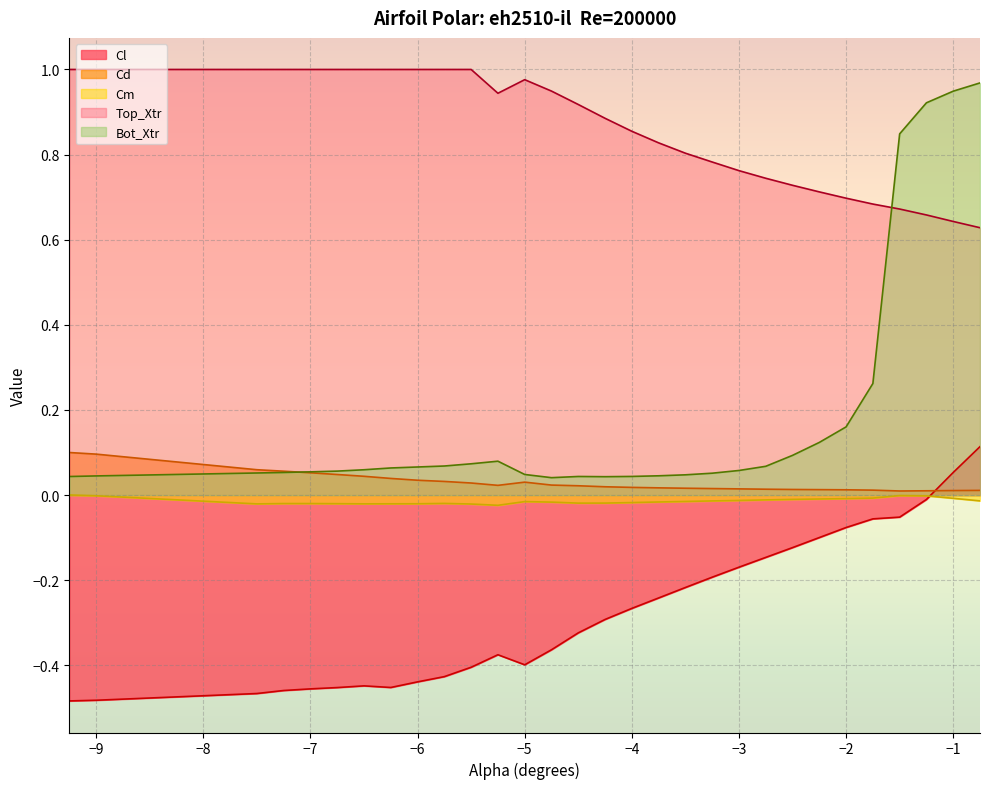

Rank the series at -4.5 from lowest to highest value.

Cl, Cm, Cd, Bot_Xtr, Top_Xtr